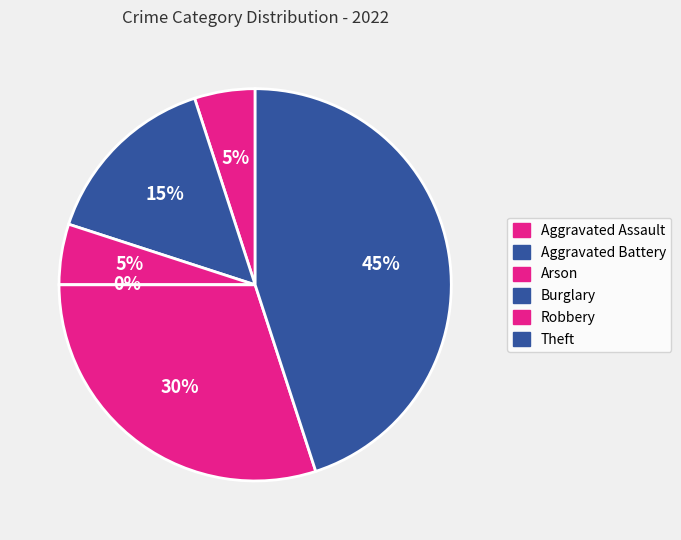

What percentage do Aggravated Assault and Theft together represent?

50.0%